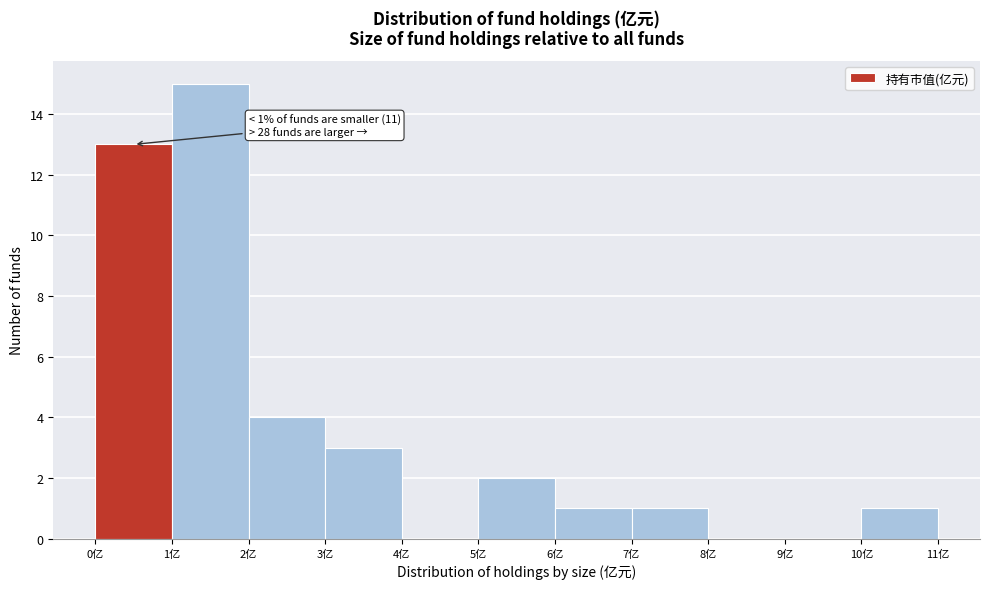

Over which range of the x-axis is the bar tallest?

1 to 2